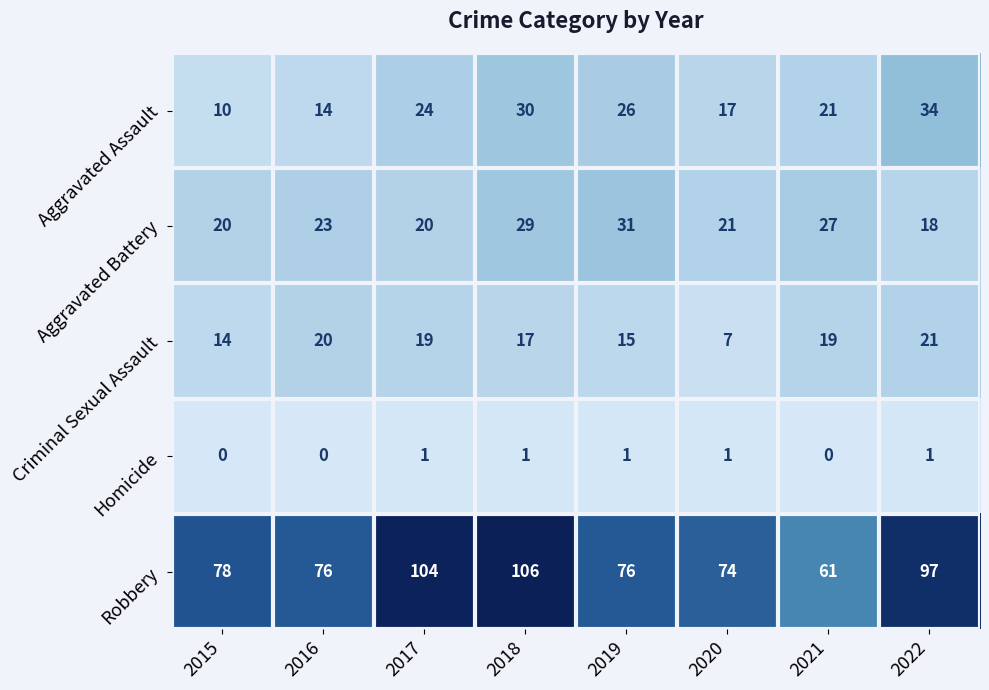

What is the total value across all series at 2015?

122